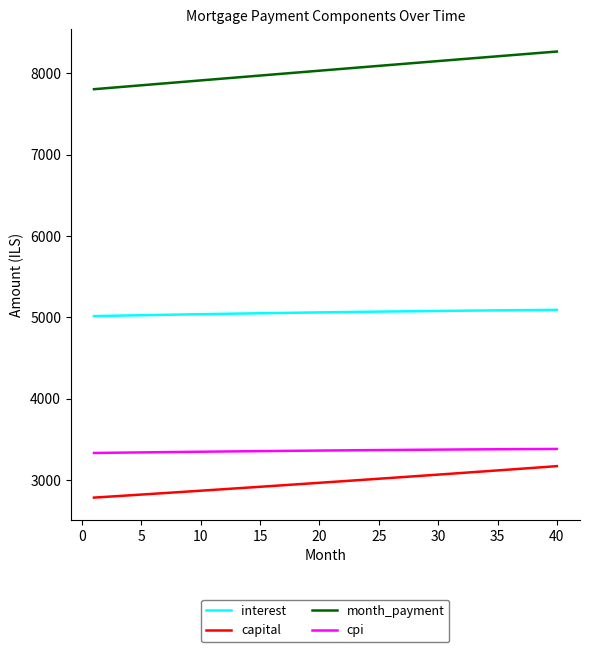

True or false: interest and capital intersect in this chart.

False